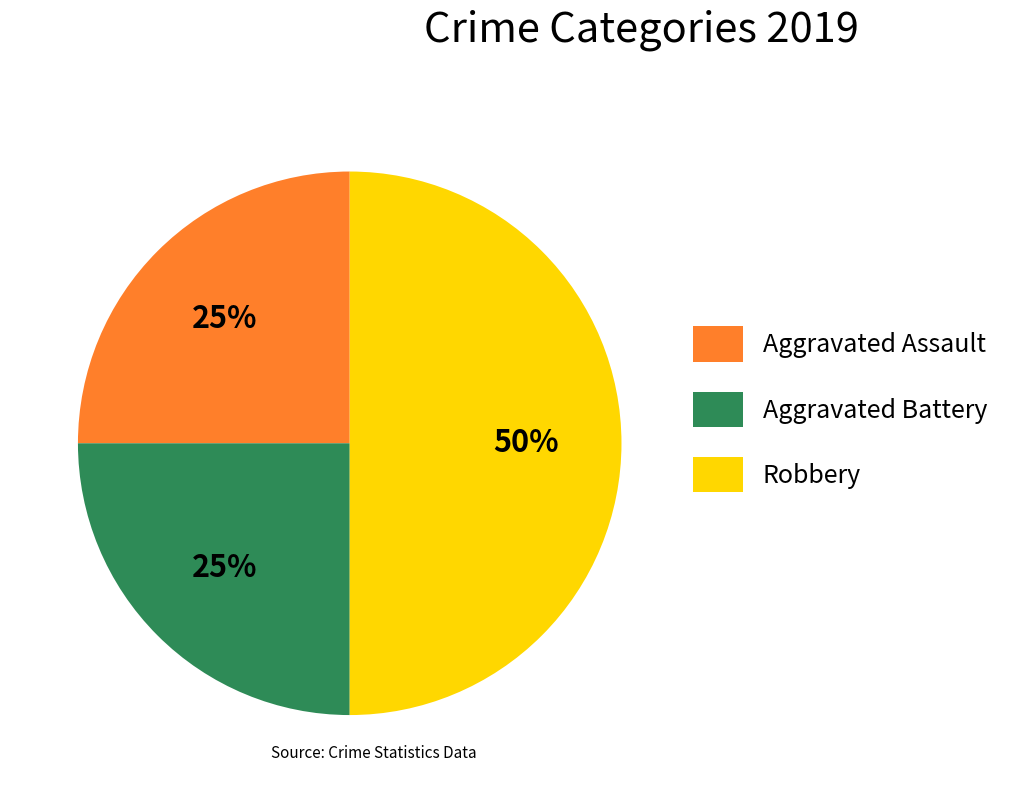

Count the number of slices in the pie.

3